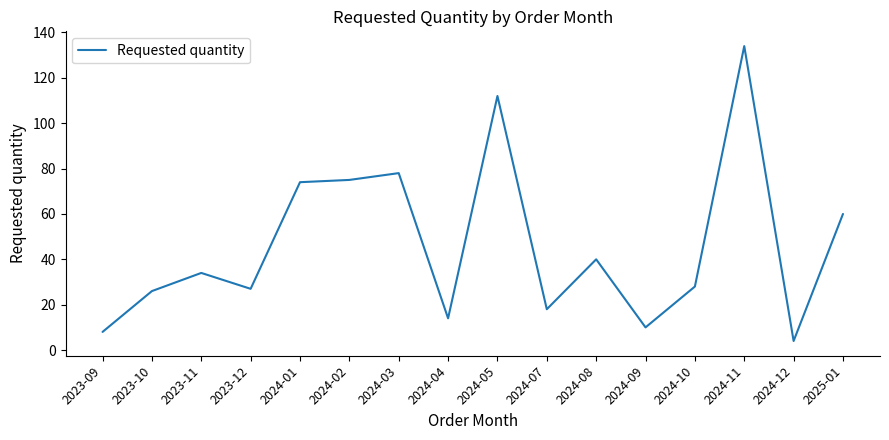

Reading left to right, transcribe all the data shown in this chart.

8	26	34	27	74	75	78	14	112	18	40	10	28	134	4	60